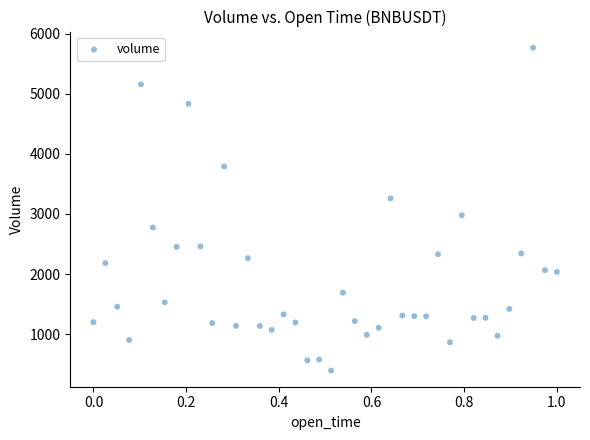

What Y value in the scatter plot is closest to 3080?

2978.5